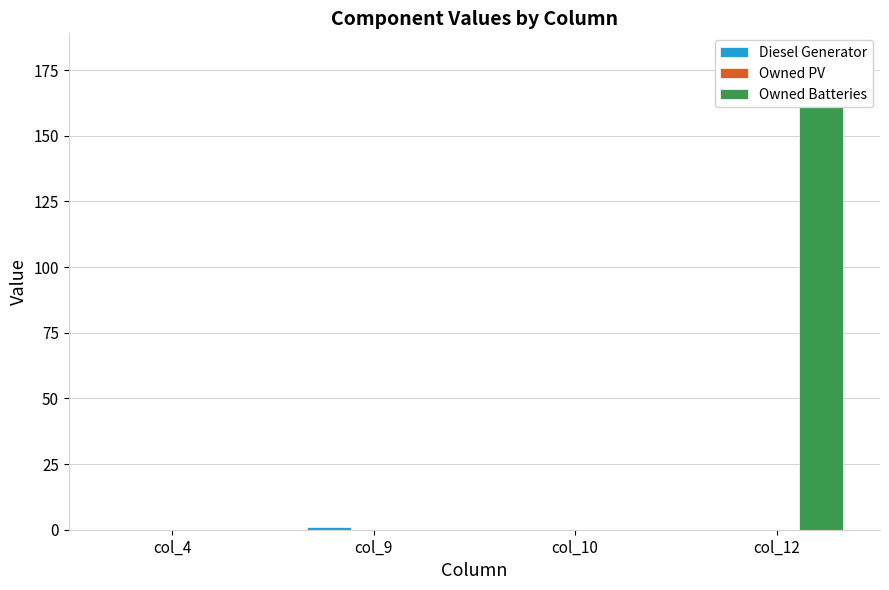

Which has a higher value, col_12 or col_9?

col_9